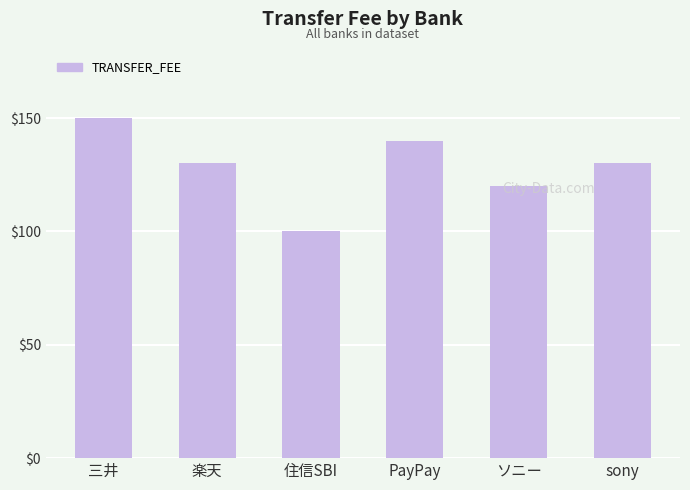

What is the label of the 4th bar from the right?

住信SBI